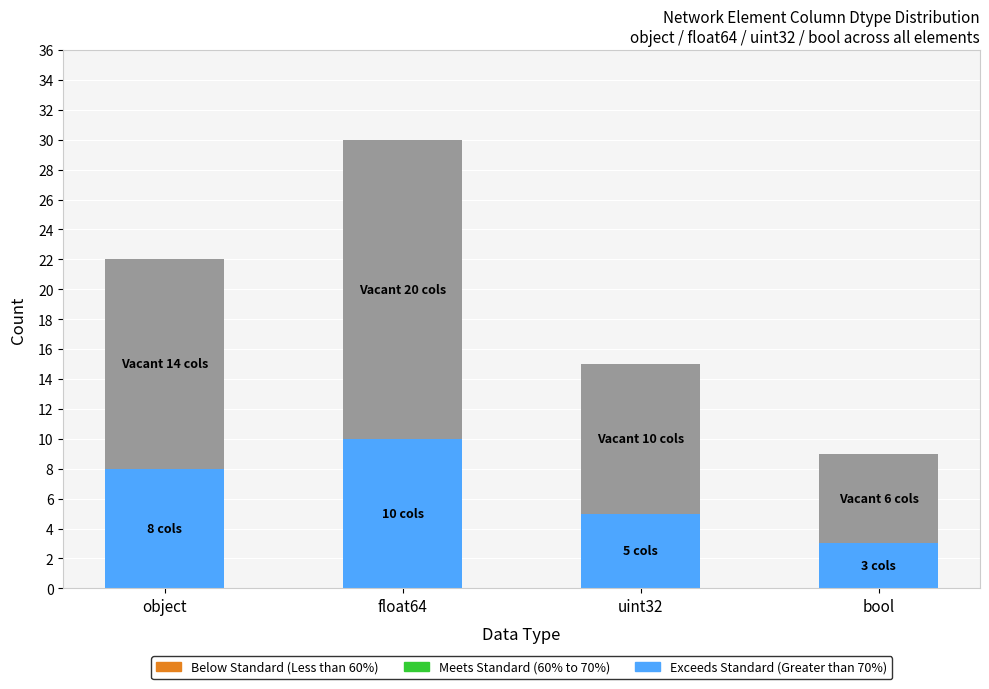

At which category is the sum across all series the highest?

float64